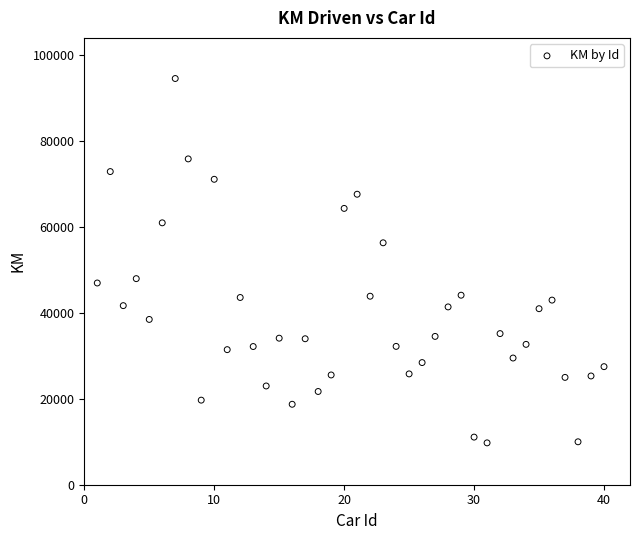

What is the range of Y values (max minus min)?

84862